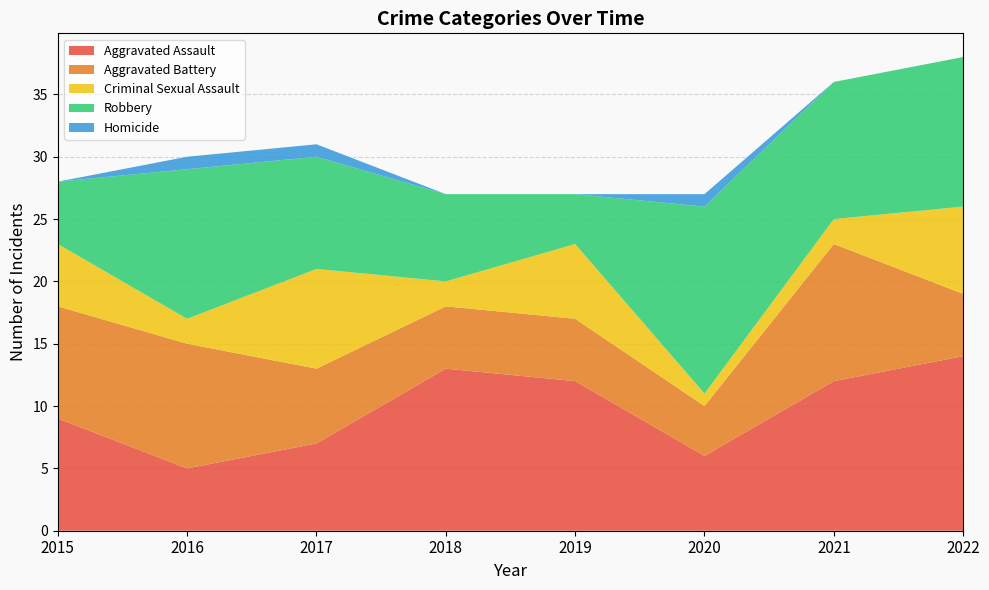

Reading right to left, what are all the values shown in this chart?

Aggravated Assault: 14	12	6	12	13	7	5	9
Aggravated Battery: 5	11	4	5	5	6	10	9
Criminal Sexual Assault: 7	2	1	6	2	8	2	5
Robbery: 12	11	15	4	7	9	12	5
Homicide: 0	0	1	0	0	1	1	0